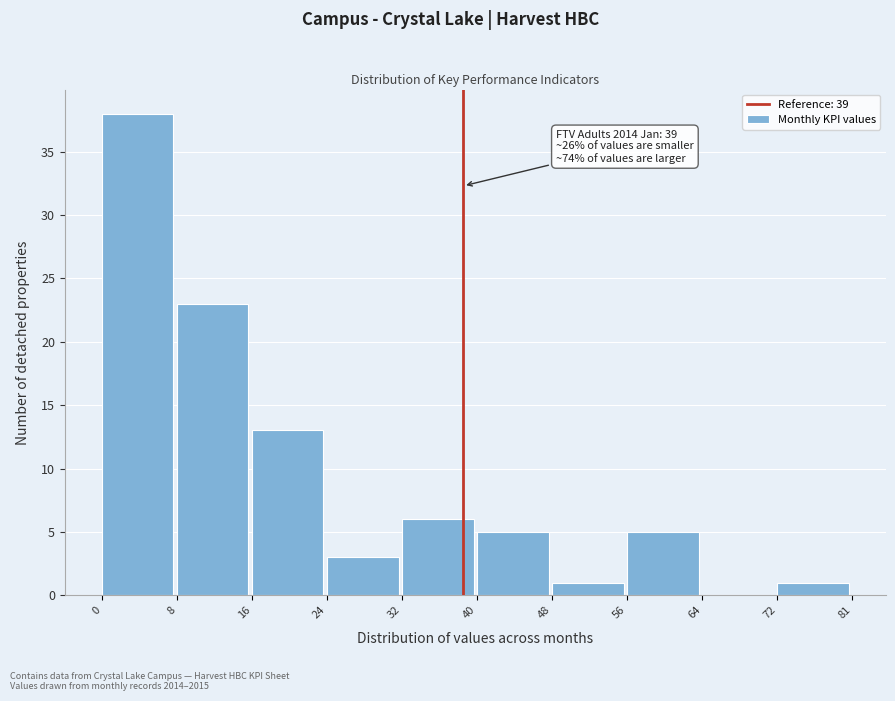

Reading right to left, transcribe all the data shown in this chart.

72=1	64=0	56=5	48=1	40=5	32=6	24=3	16=13	8=23	0=38